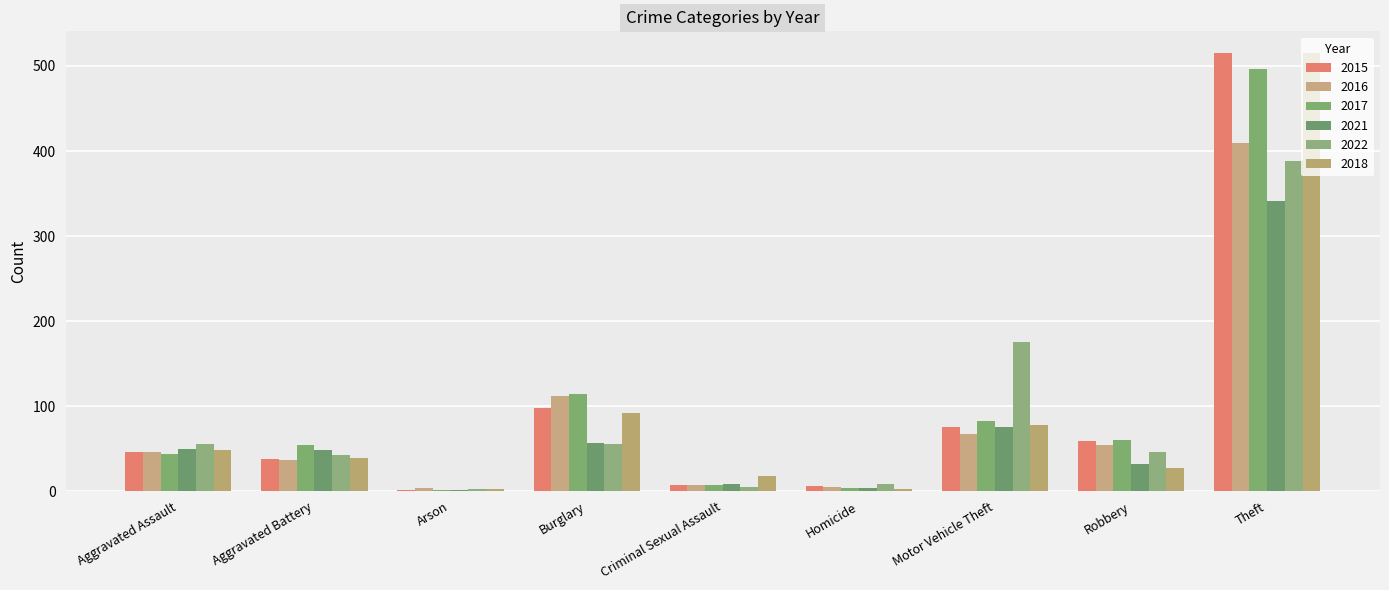

Which label corresponds to the largest value in the chart?

Theft